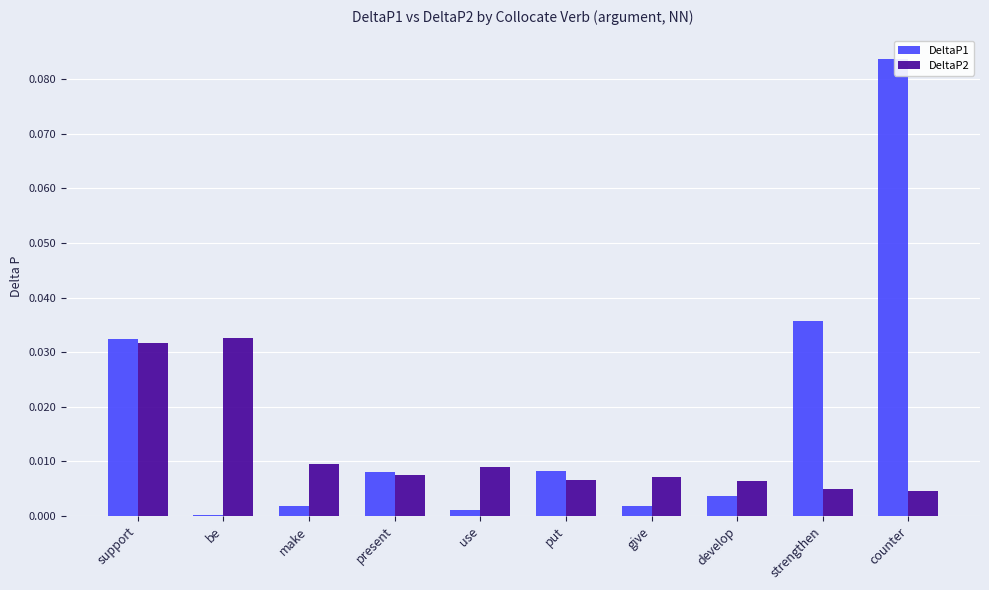

What are all the series names shown in the legend?

DeltaP1, DeltaP2